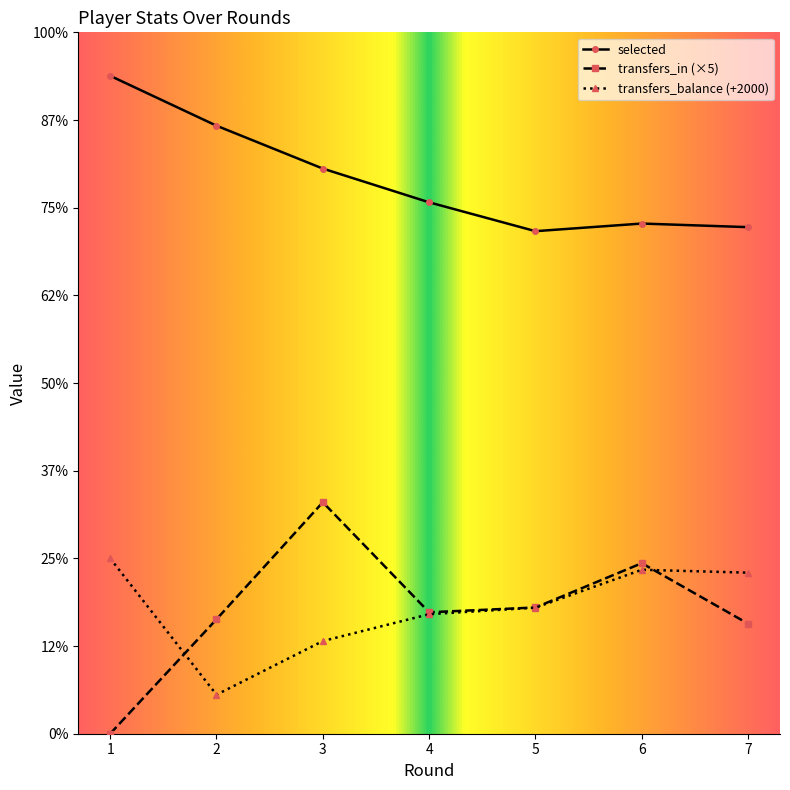

Reading right to left, extract all data points from this chart.

selected: 7=5778	6=5819	5=5732	4=6061	3=6446	2=6935	1=7504
transfers_in: 7=1255	6=1945	5=1440	4=1385	3=2640	2=1305	1=0
transfers_balance: 7=1837	6=1870	5=1438	4=1363	3=1057	2=445	1=2000